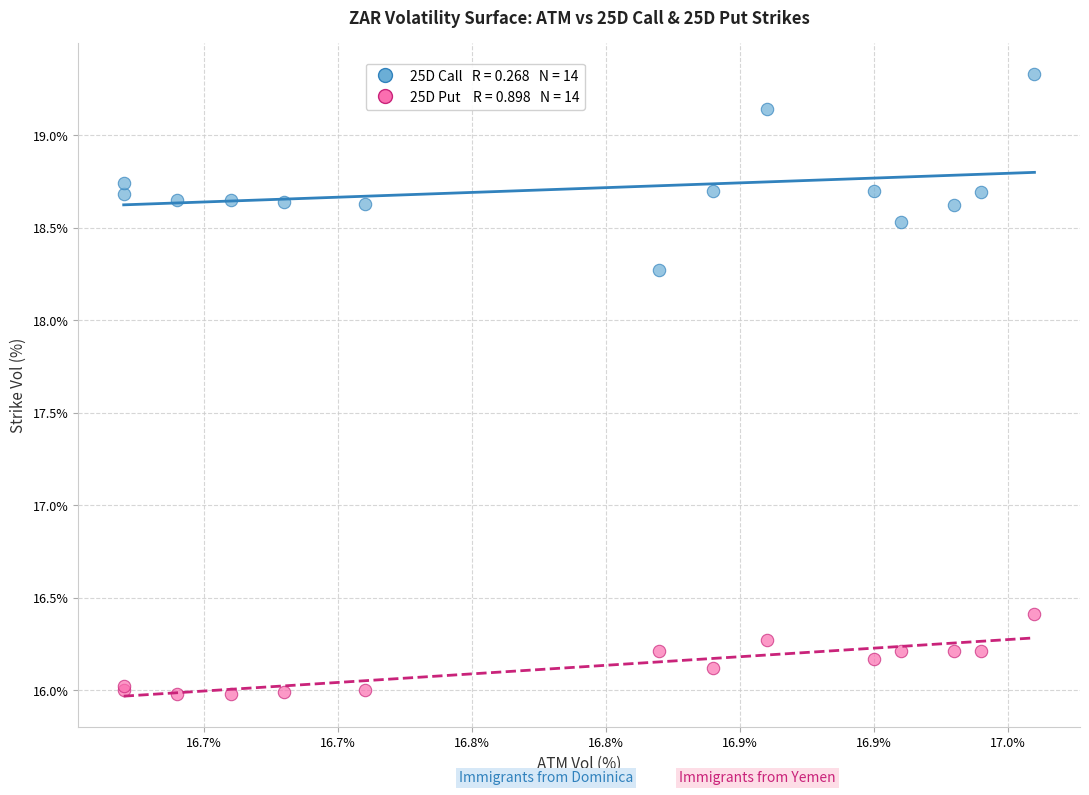

Across all series, what Y value is closest to 17?

16.4